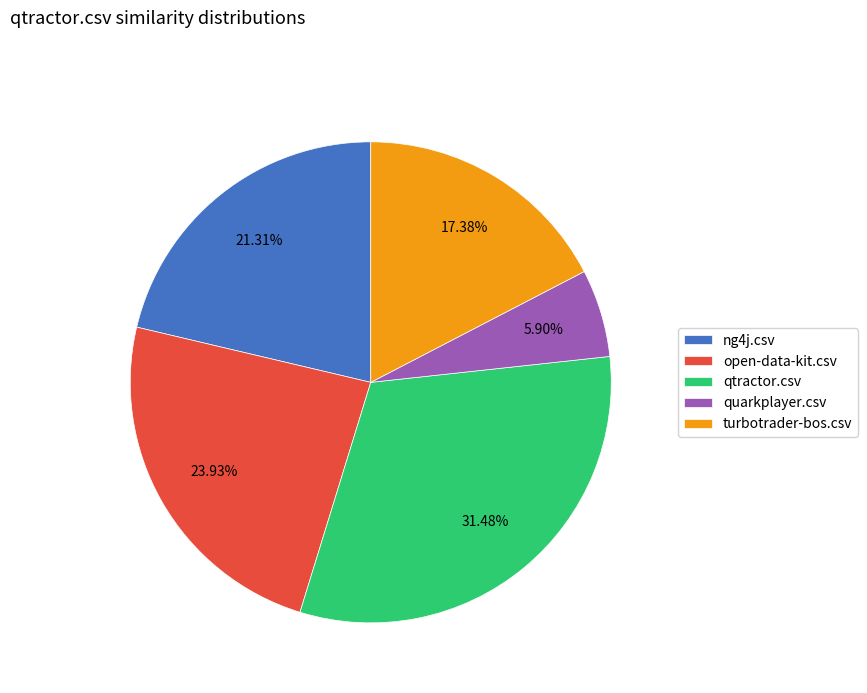

Does open-data-kit.csv account for over 50% of the chart?

No